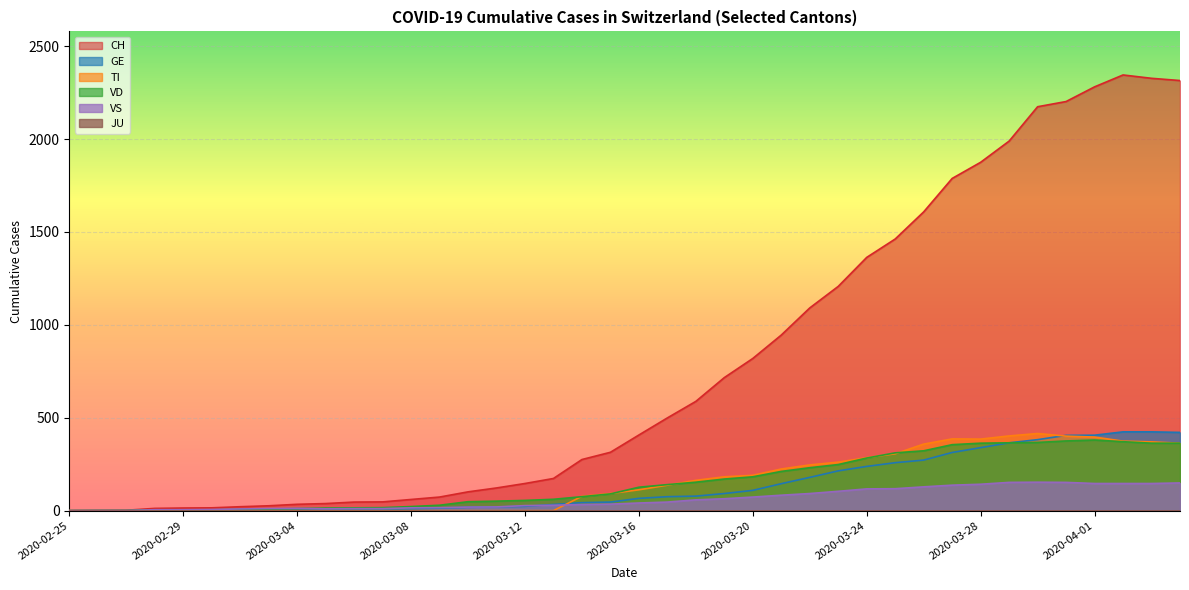

The TI series shows 386 at 2020-03-27. True or false?

True